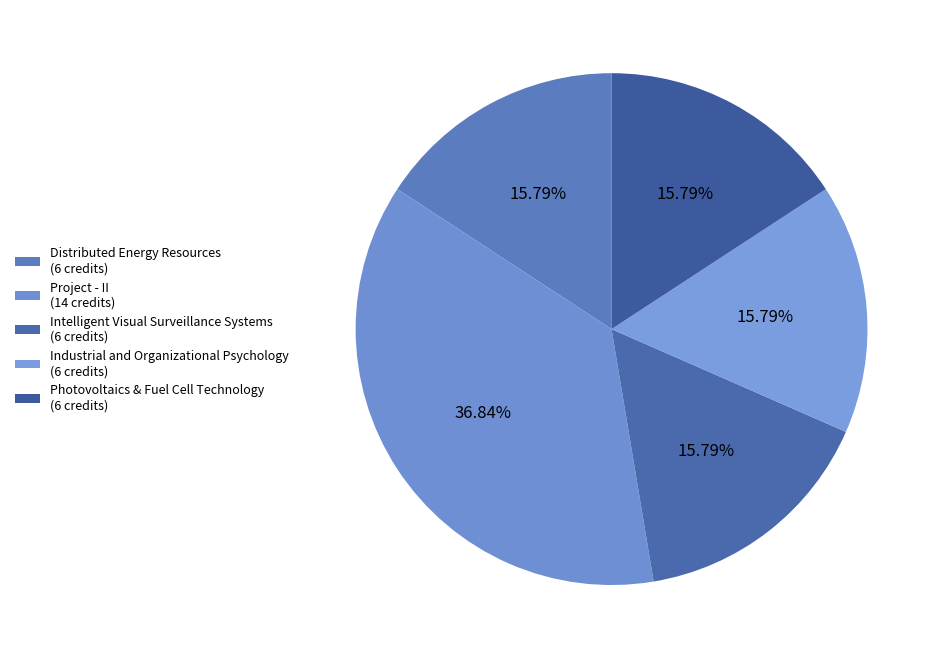

How many segments does this pie chart have?

5